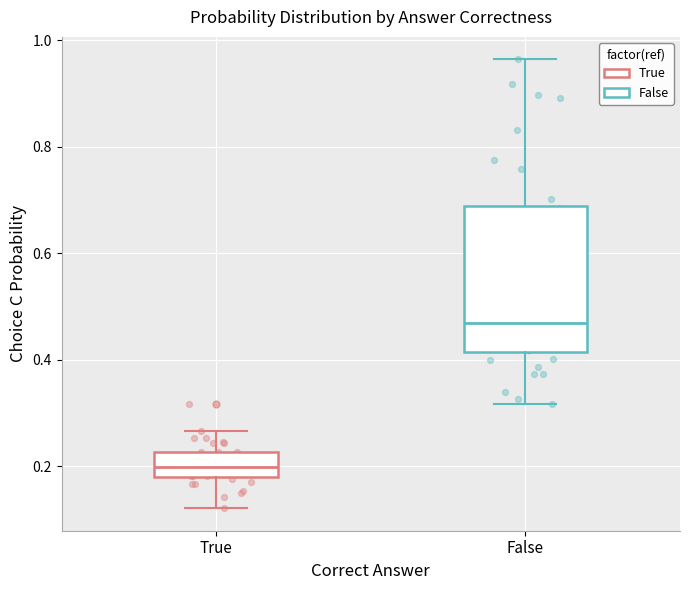

Which box has the lowest median line?

True